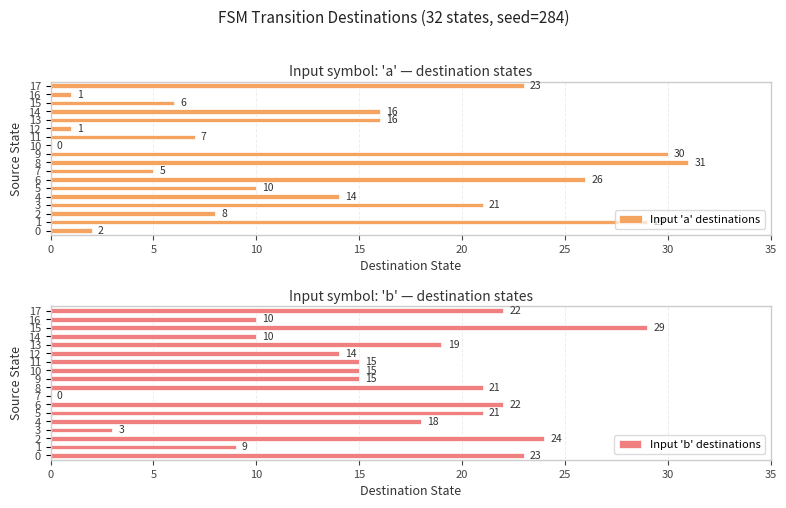

The value of Input 'b' destinations at 14 is 18. True or false?

False